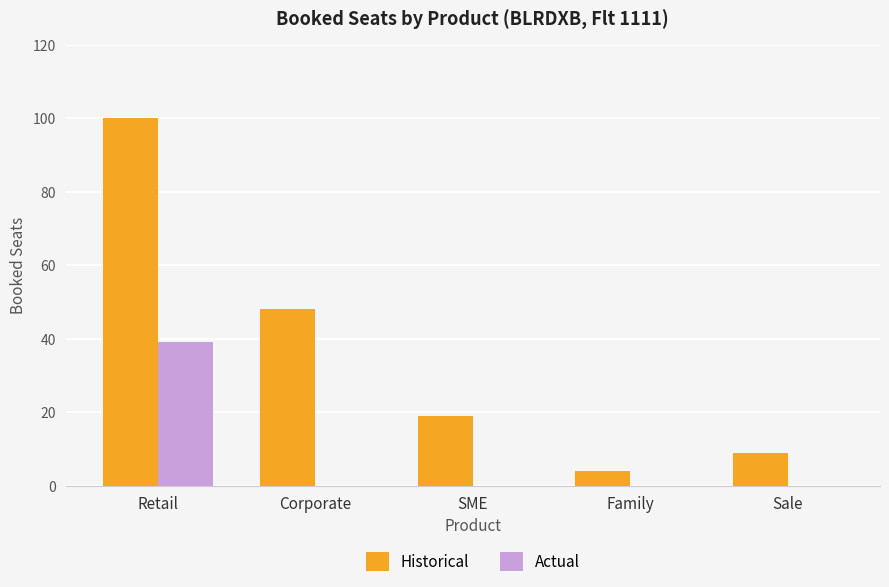

What is the greatest value displayed?

100